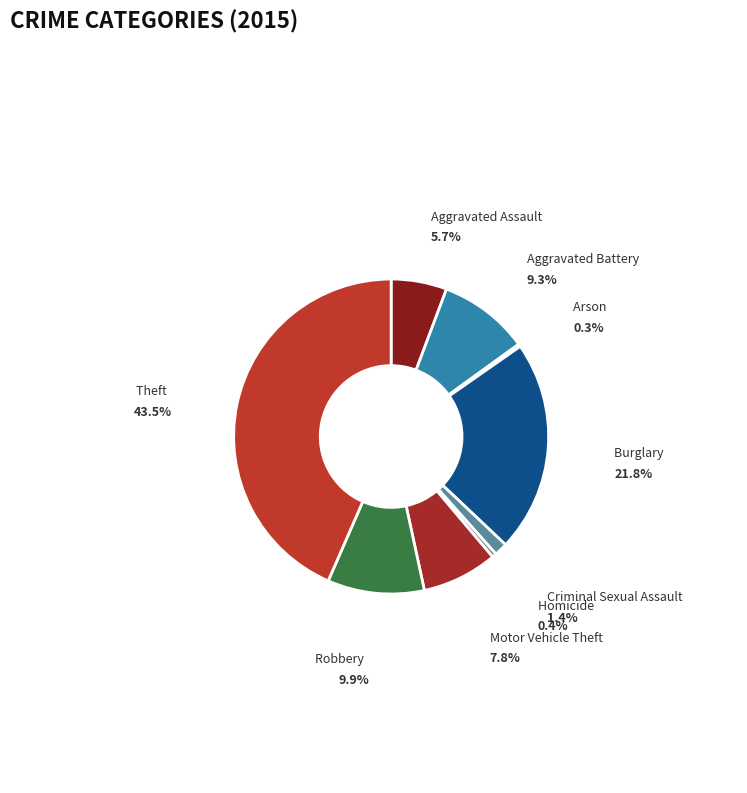

What portion of the pie excludes Motor Vehicle Theft?

92.2%